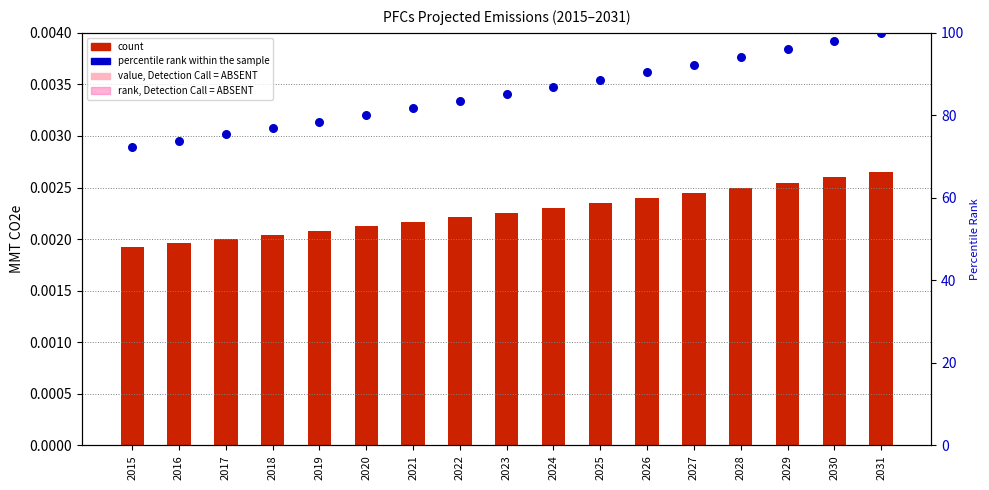

What is the total value across all series at 2019?

78.5